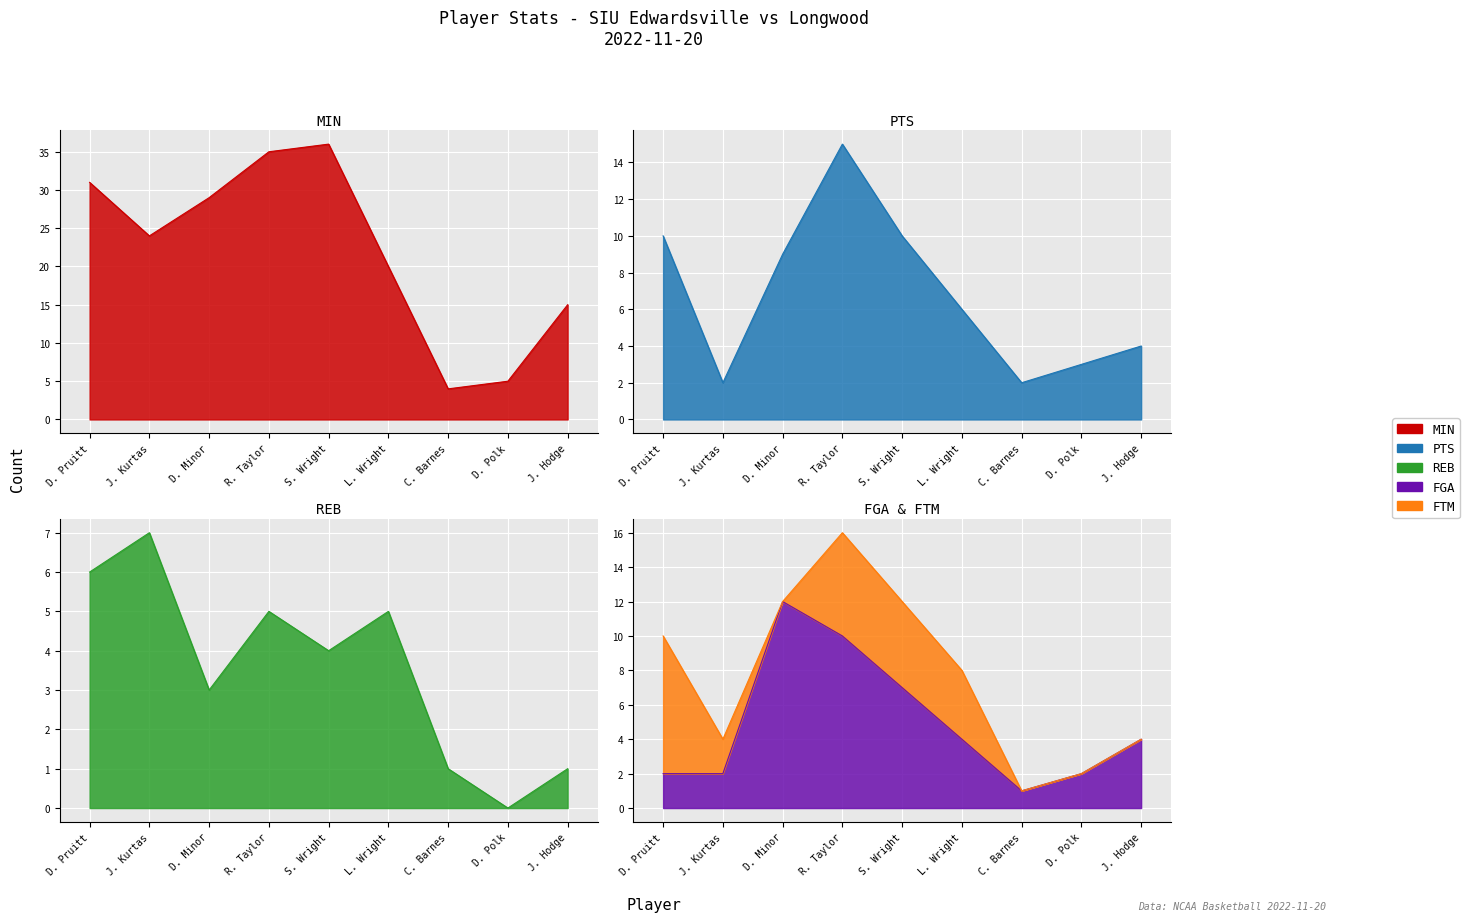

Which category has the lowest value in the REB series?

D. Polk